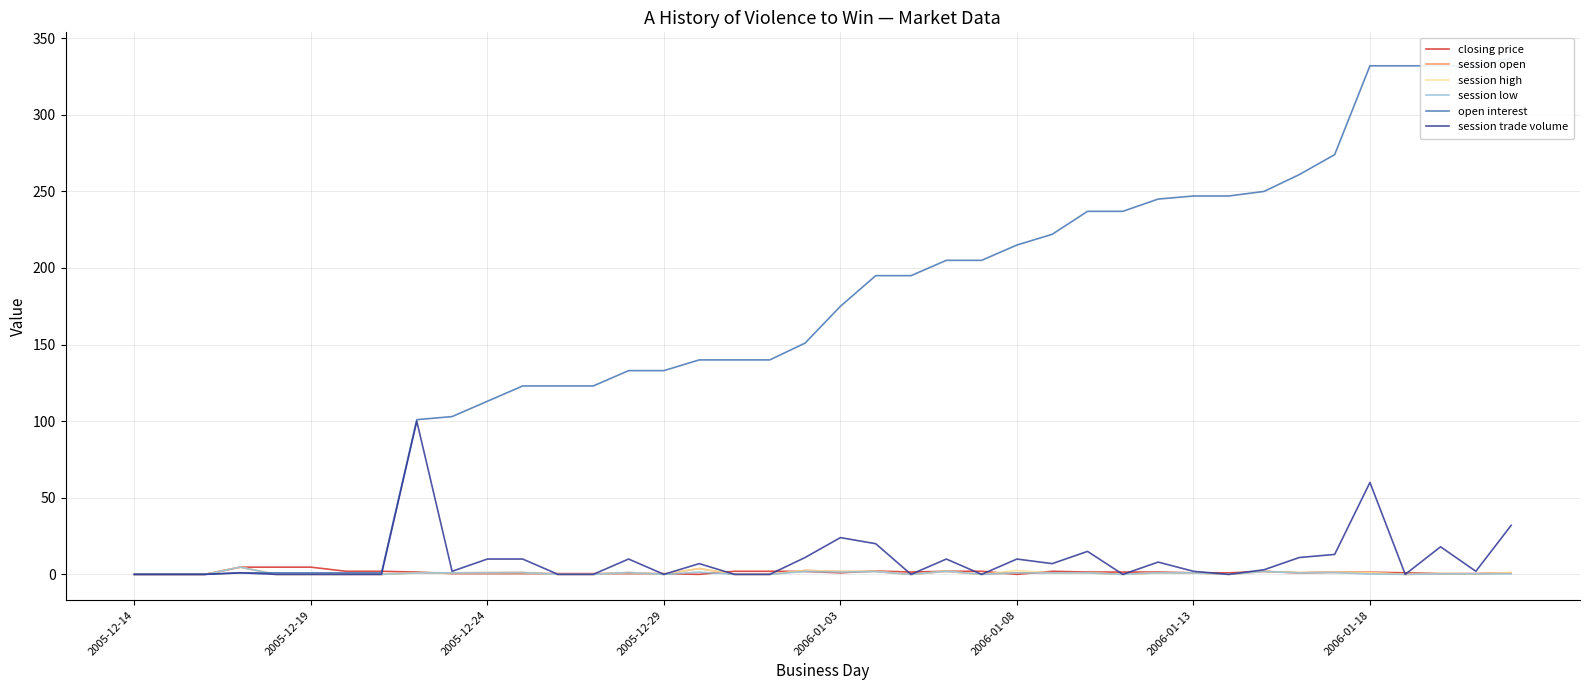

Does the chart have visible grid lines?

Yes